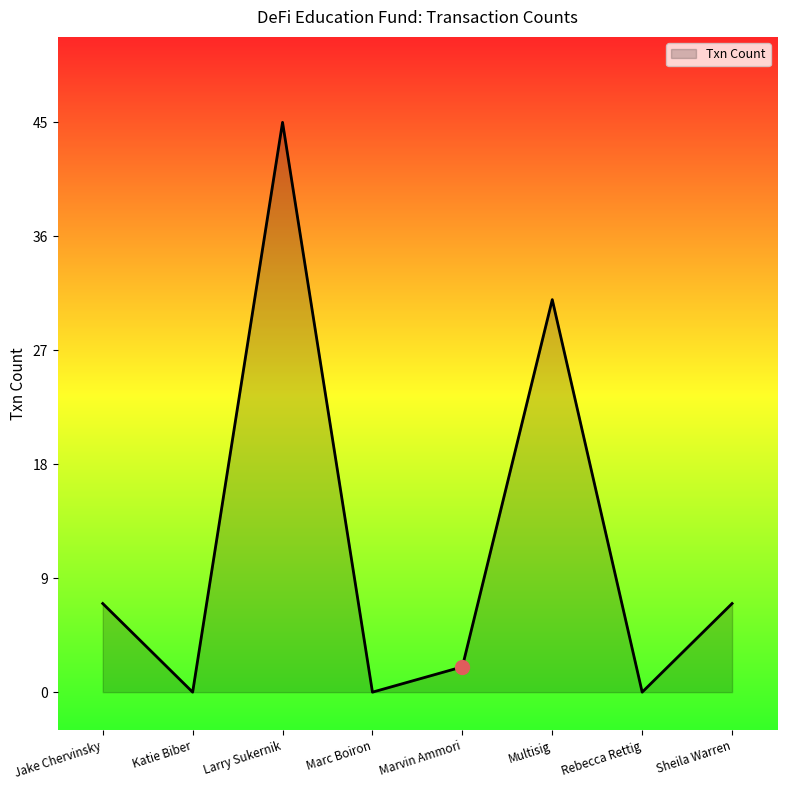

How many lines are shown in the chart?

1